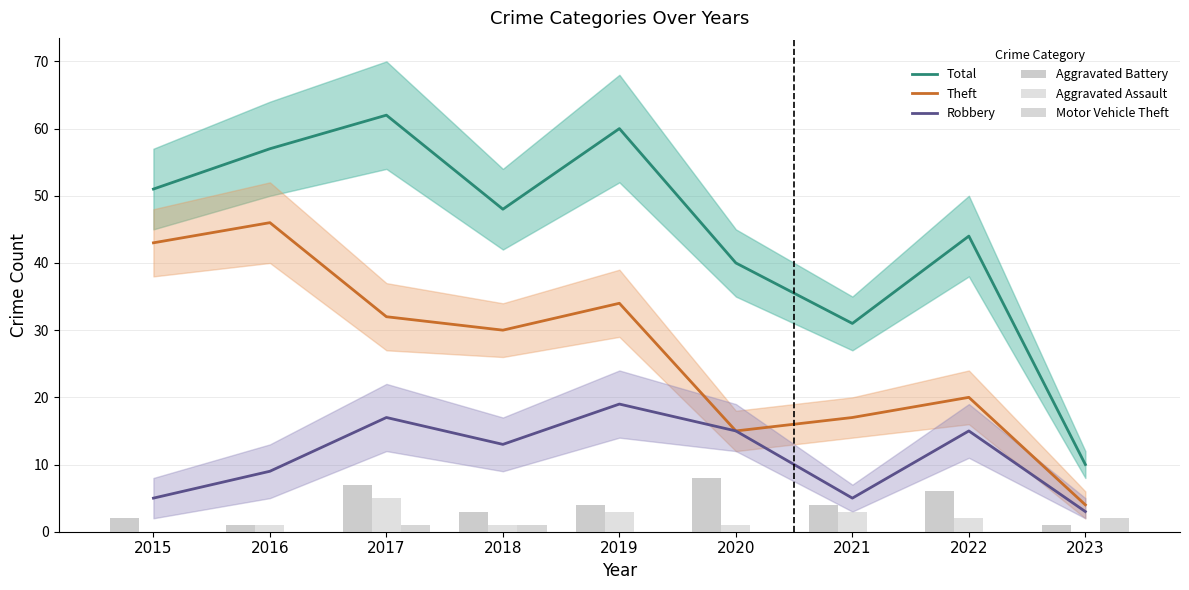

At which label does Aggravated Assault reach its minimum?

2015